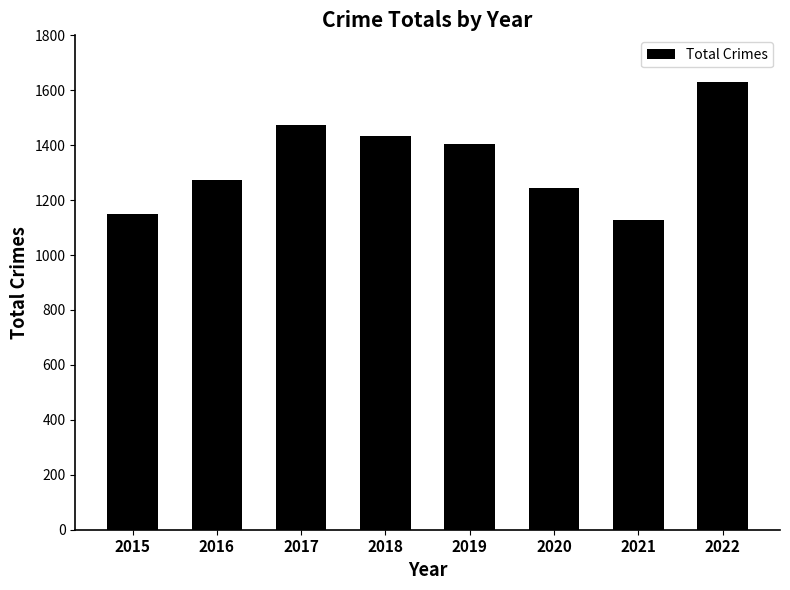

What is the change in value from 2017 to 2018?

-39